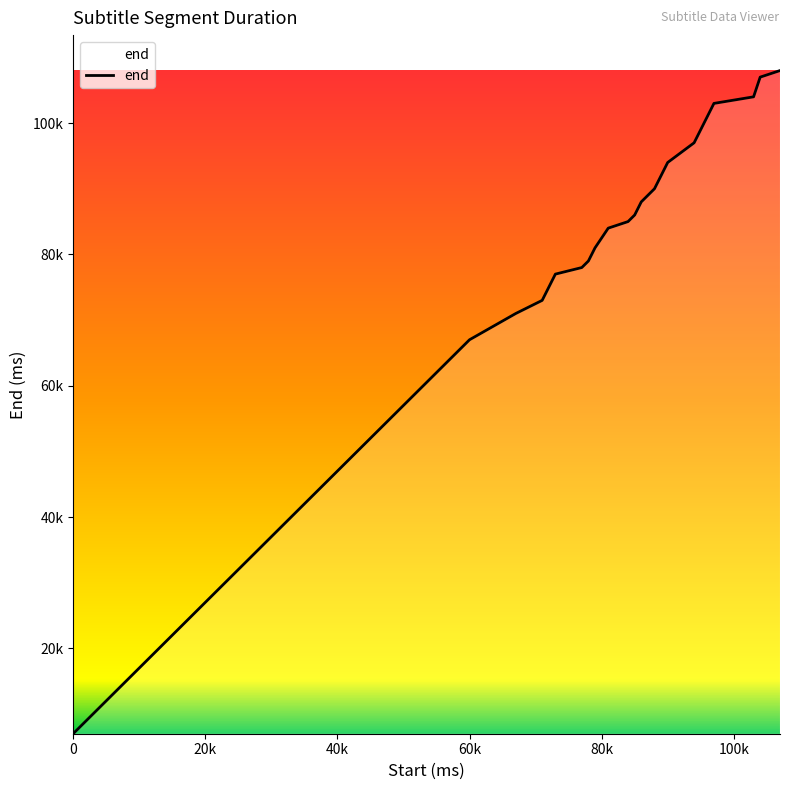

Does the chart have visible grid lines?

No